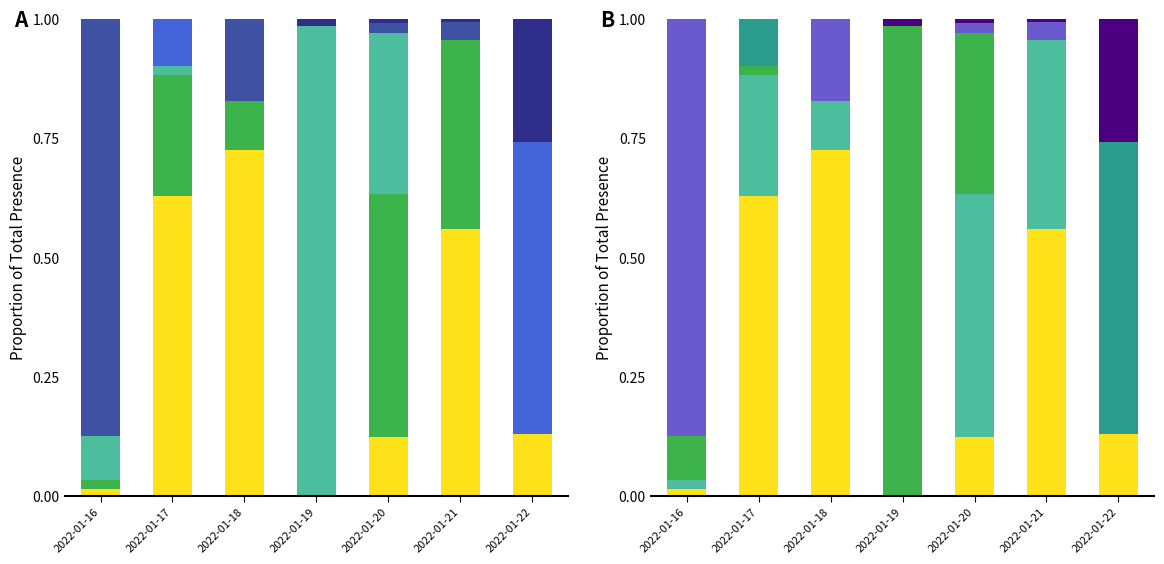

At which category does the chart reach its minimum across all series?

2022-01-19